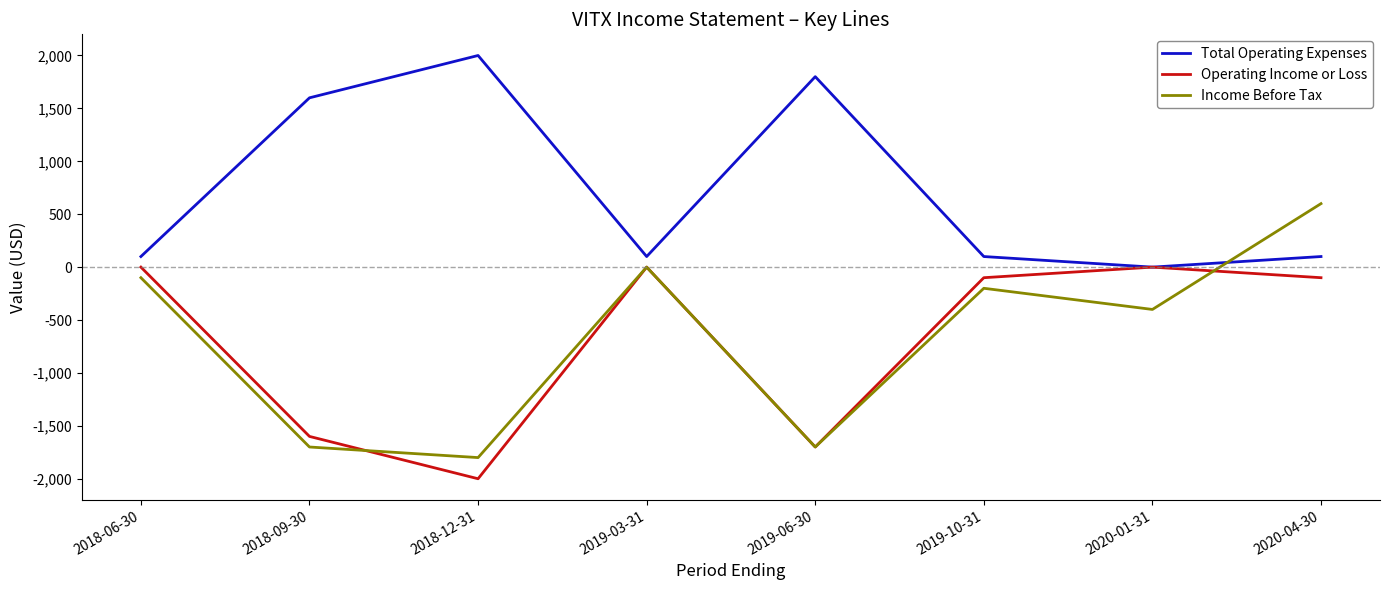

Which series ends up on top after the final intersection of Income Before Tax and Total Operating Expenses?

Income Before Tax